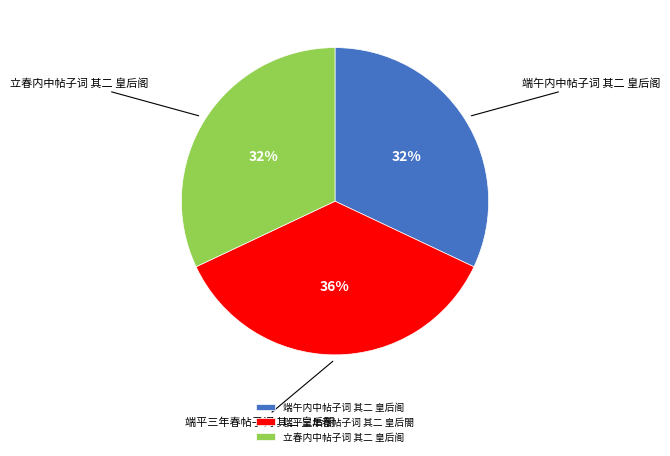

Is it true that 端平三年春帖子词 其二 皇后閤 is 27% of the pie?

False